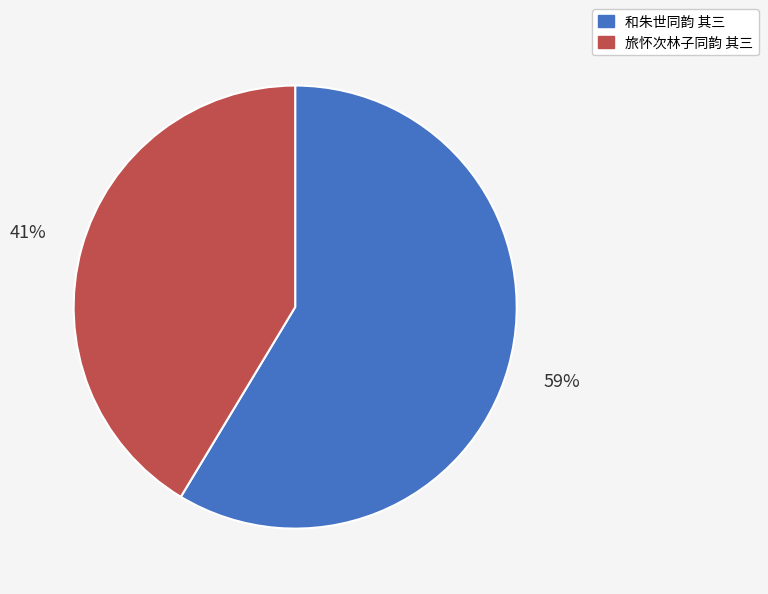

Count the number of slices in the pie.

2